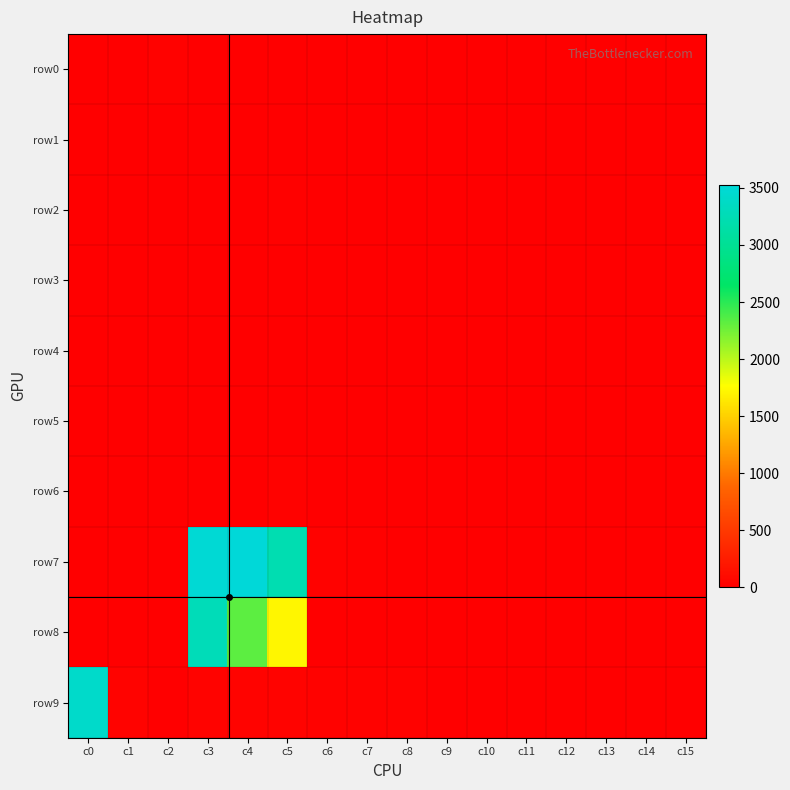

At how many categories does at least one series exceed 2417?

4